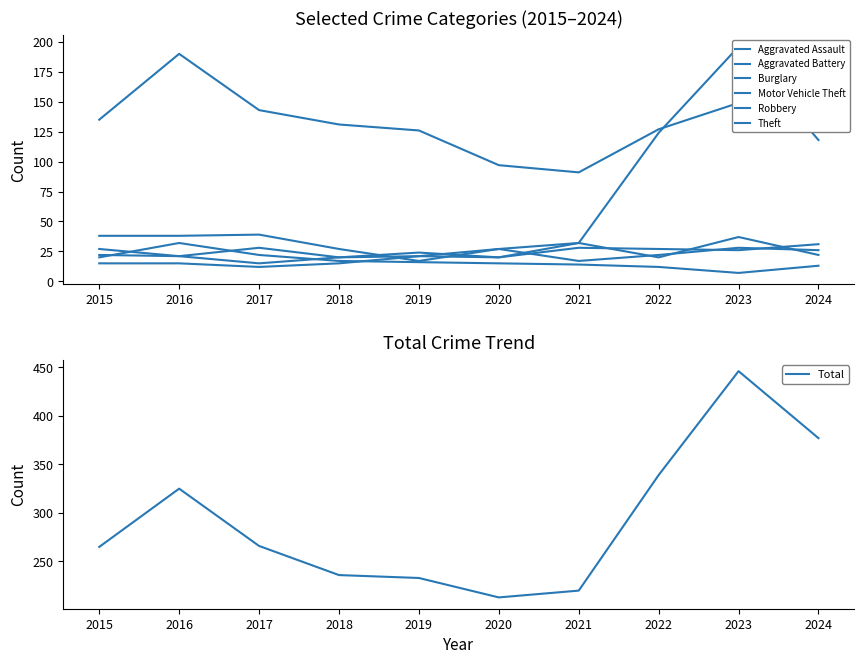

What is the difference between the maximum and minimum values in the Theft series?

99